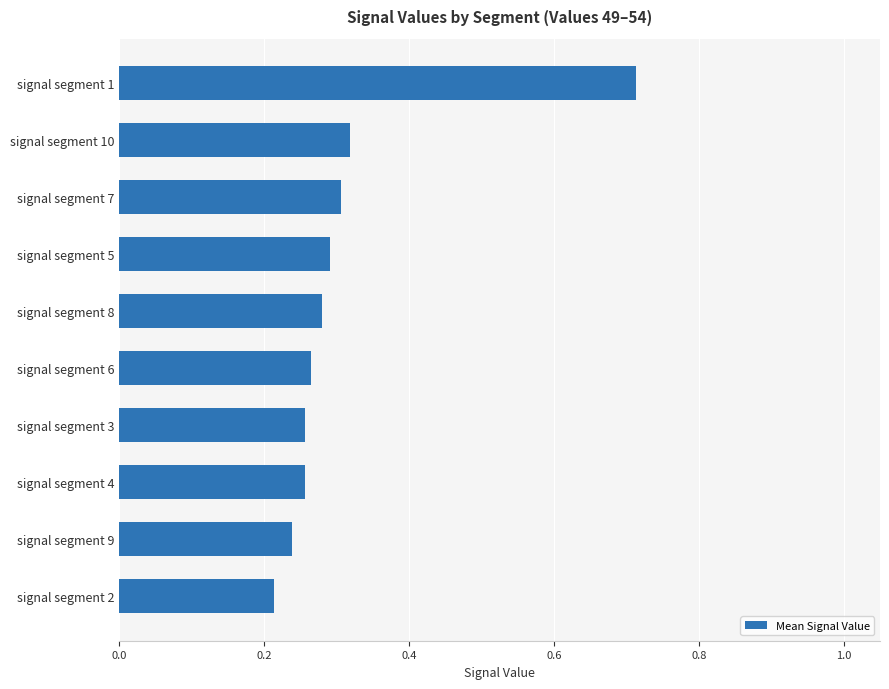

Does the chart contain any negative values?

No